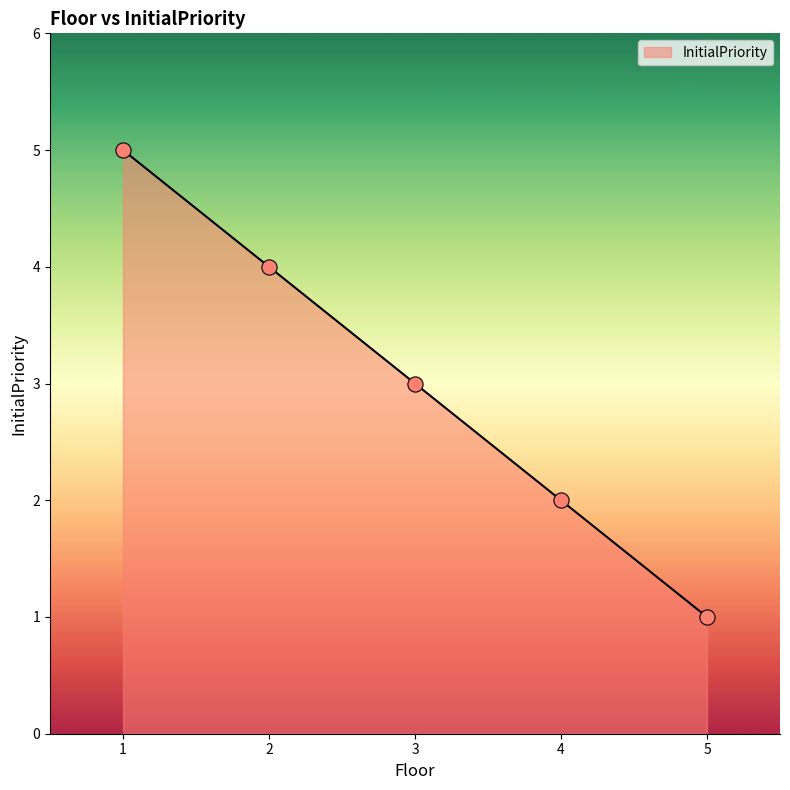

Between 4 and 1, which is larger?

1